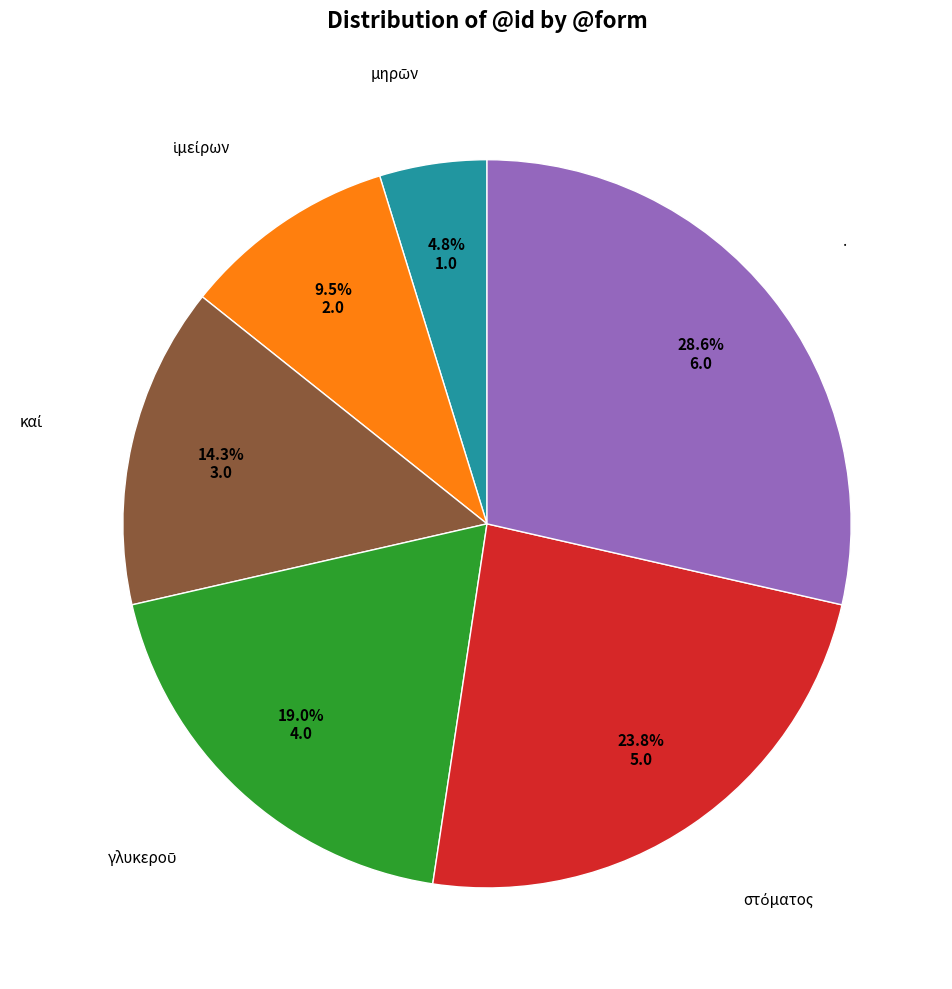

Does any single category account for the majority?

No